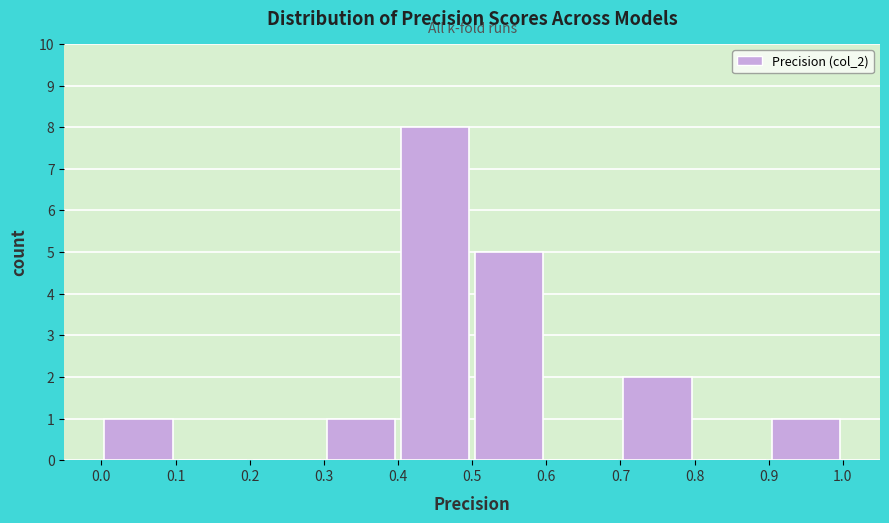

Reading left to right, list every bar in this chart as the range it spans on the x-axis followed by its height. The values are not printed on the chart, so give them approximately, as read against the axis.

0.0 to 0.1: 1
0.1 to 0.2: 0
0.2 to 0.3: 0
0.3 to 0.4: 1
0.4 to 0.5: 8
0.5 to 0.6: 5
0.6 to 0.7: 0
0.7 to 0.8: 2
0.8 to 0.9: 0
0.9 to 1.0: 1